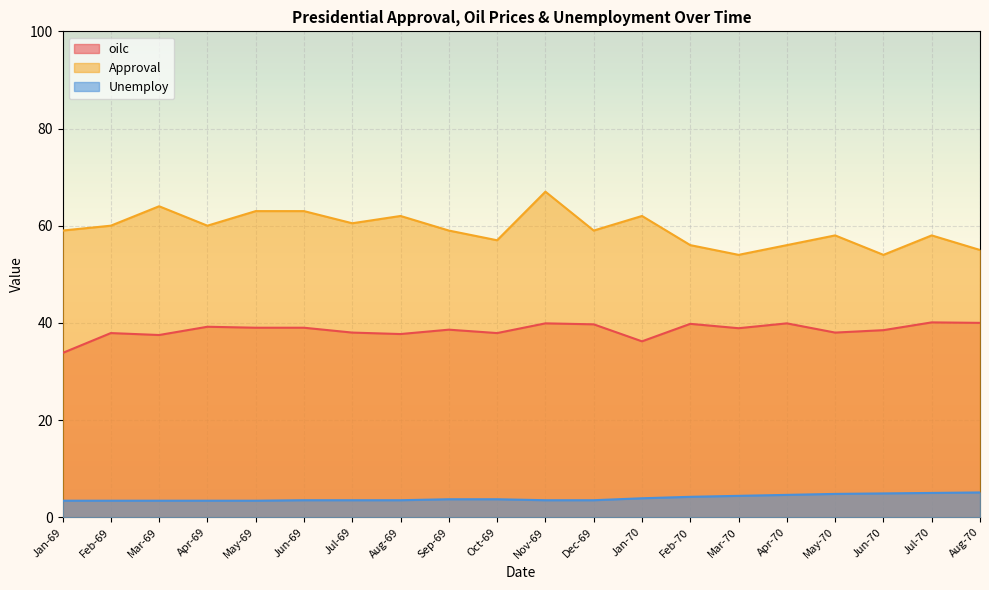

Rank the series at Feb-70 from highest to lowest value.

Approval, oilc, Unemploy